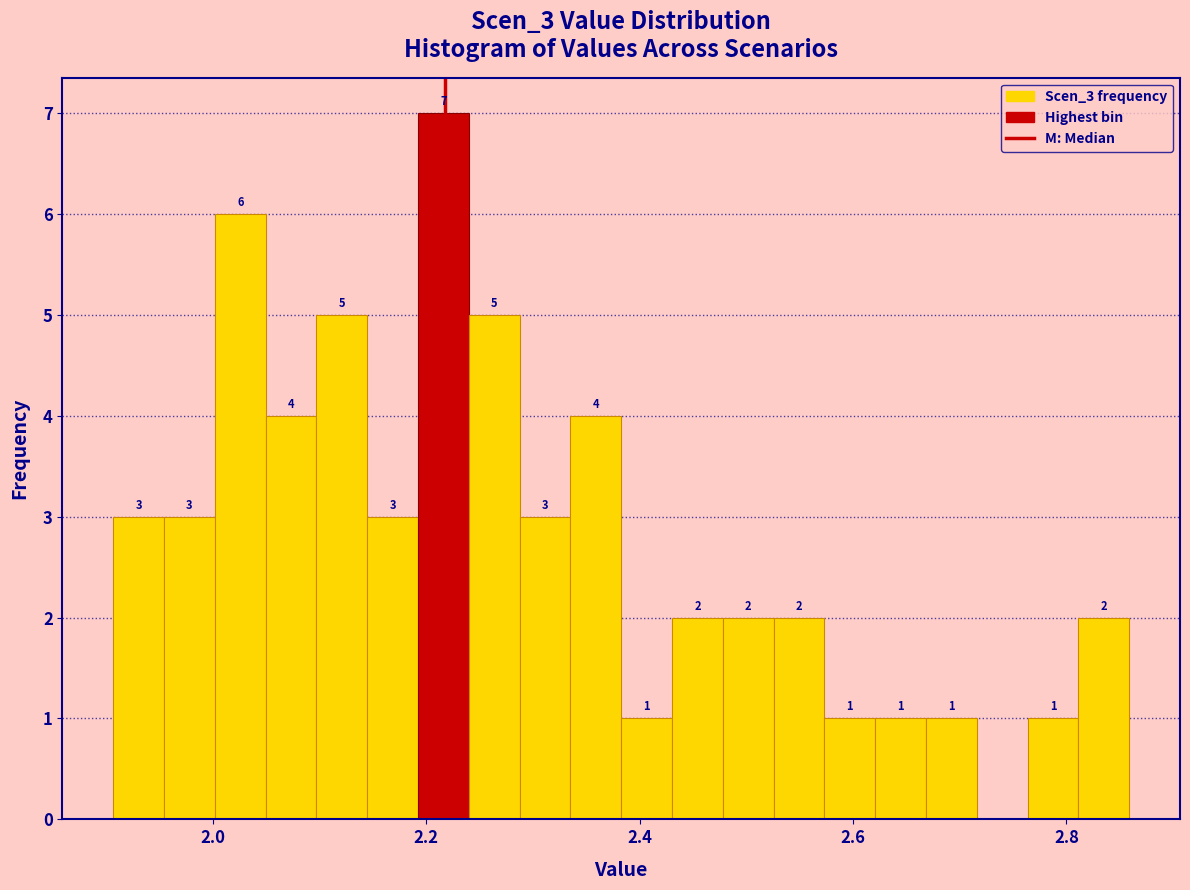

Around what value on the x-axis is the tallest bar? Give the approximate position of its centre, as read against the axis.

2.22